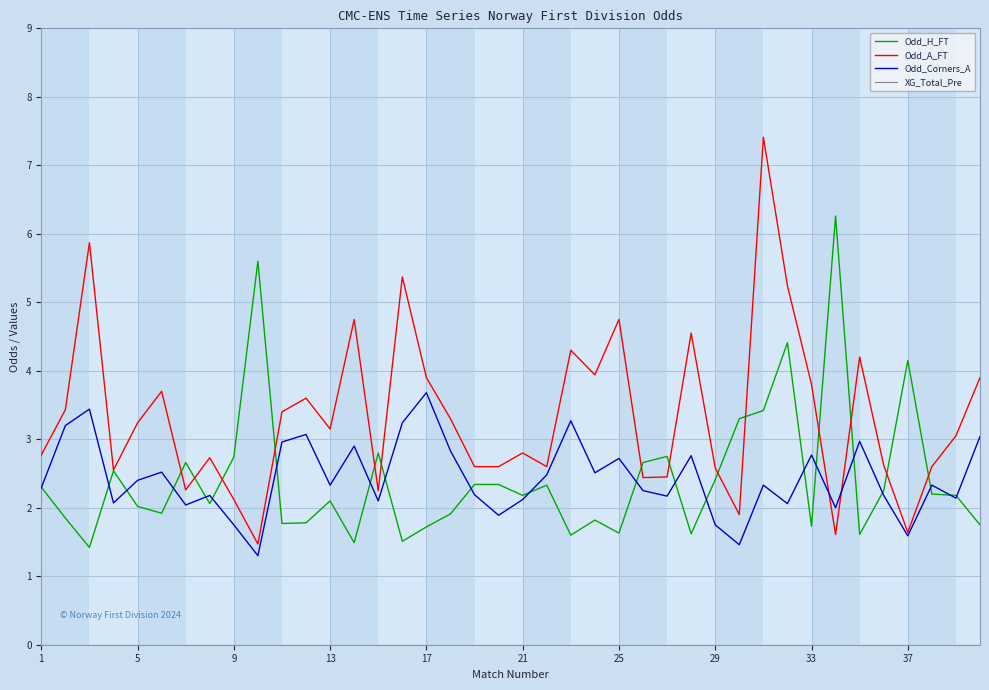

Which series has the largest total across all categories?

Odd_A_FT